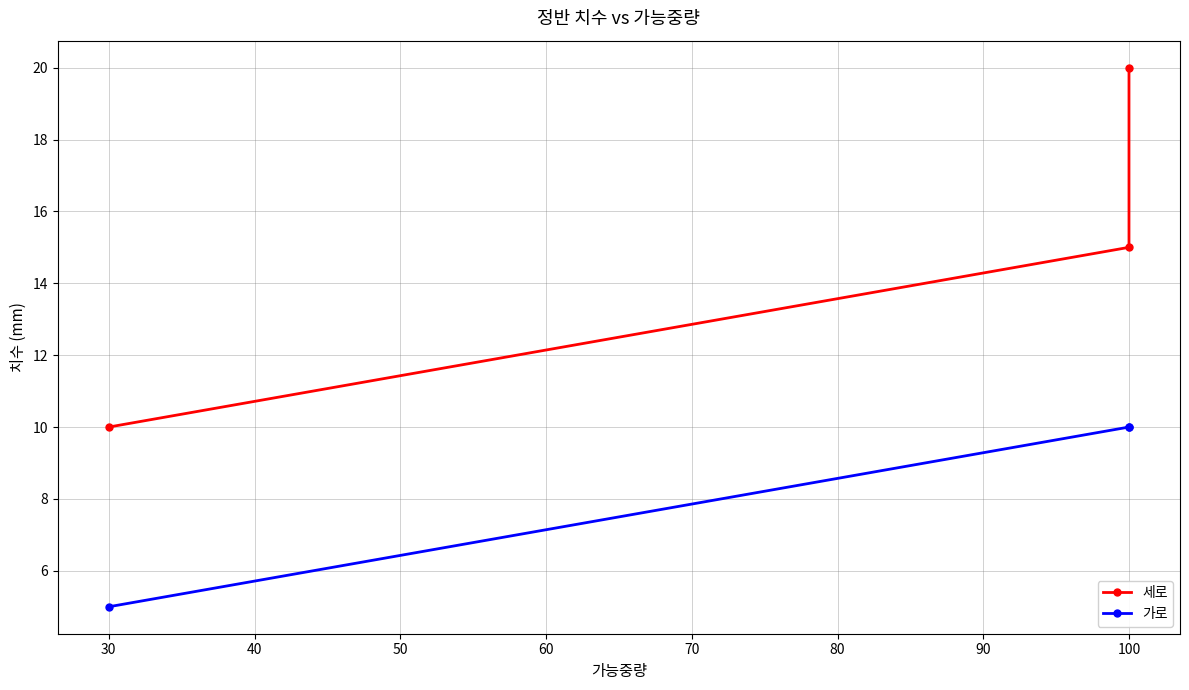

Where does the 세로 series first go above 15?

100